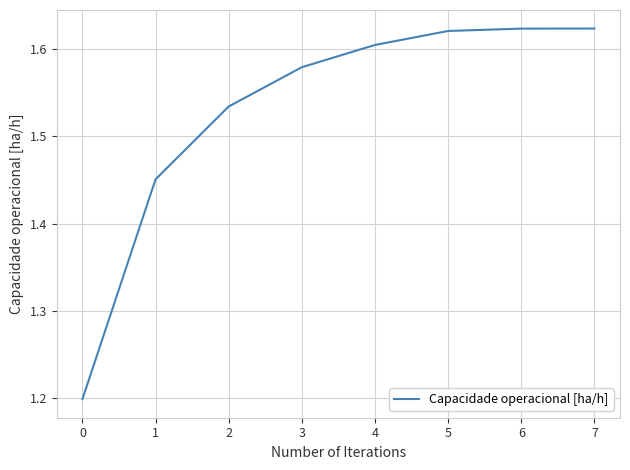

Approximately how many times larger is the value at 4 compared to 7?

1.0